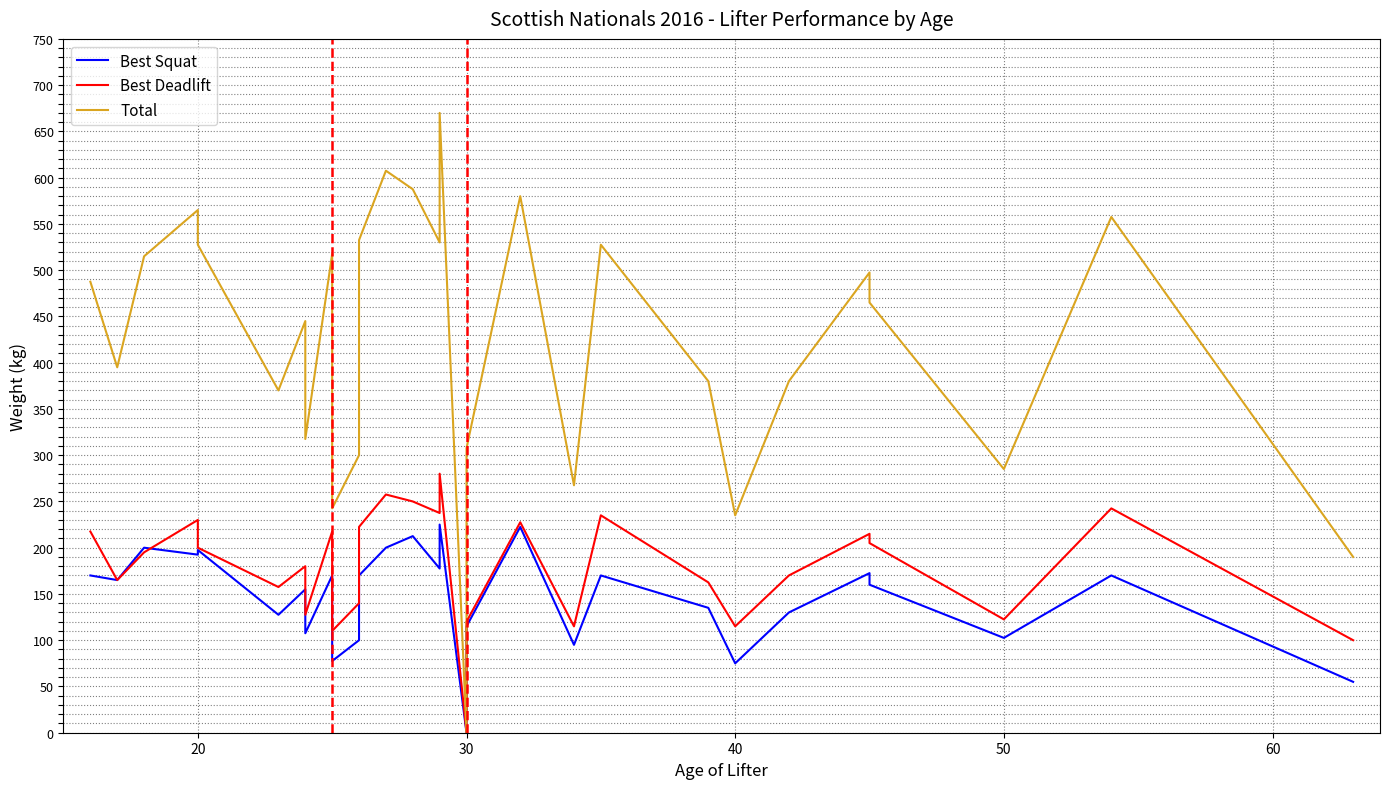

After their last crossing, which series has the higher values: Best Deadlift or Best Squat?

Best Deadlift